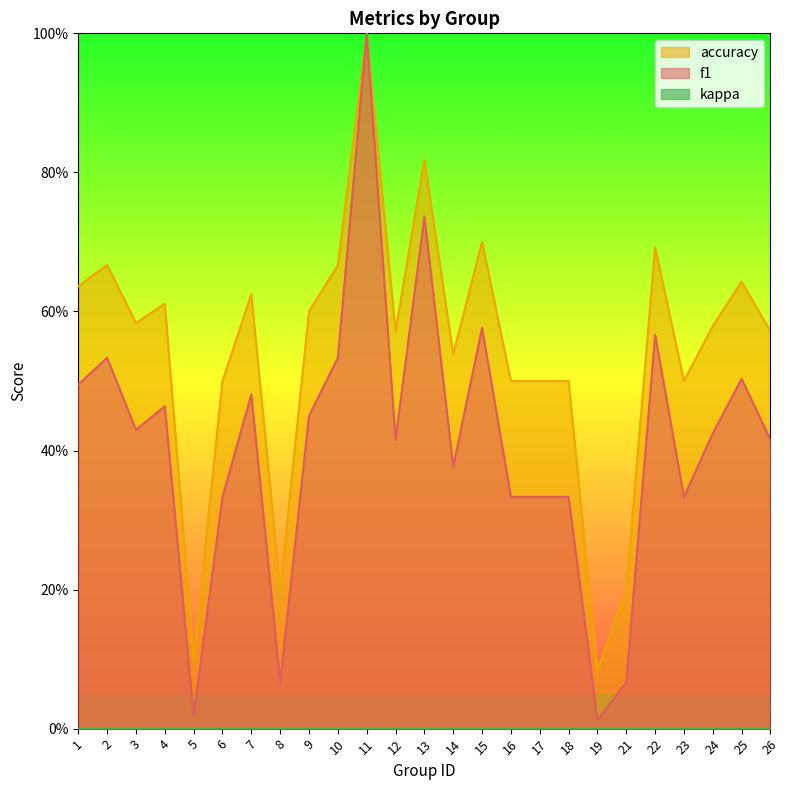

What is the value of the f1 point at the 1st from the left?

0.5